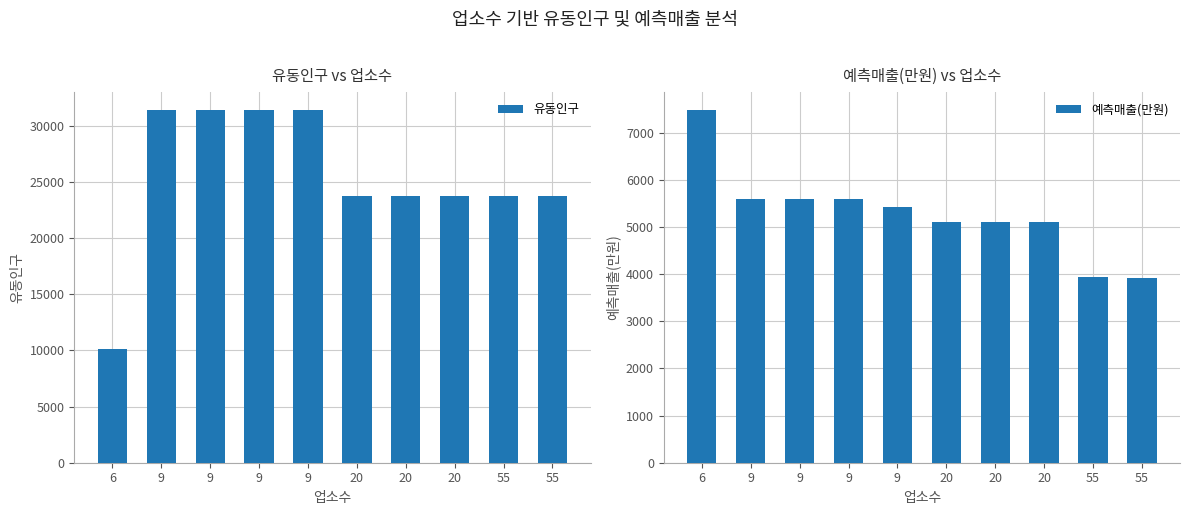

At which category does the chart reach its minimum across all series?

55